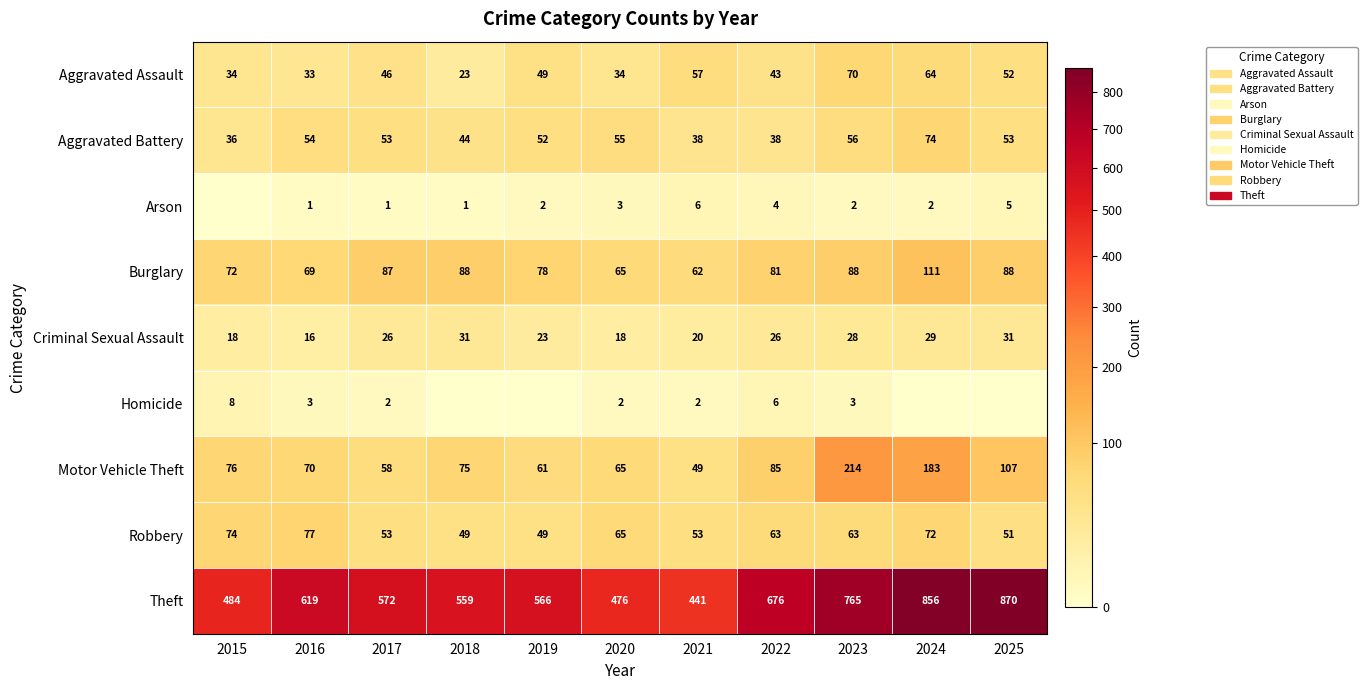

At how many categories does at least one series exceed 3?

11